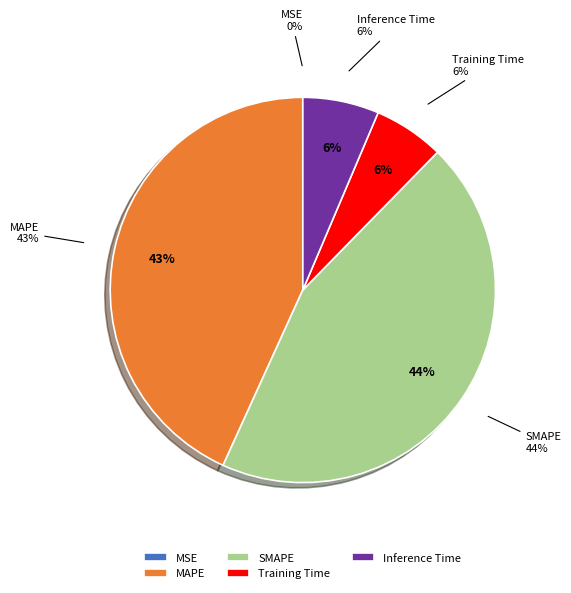

To the nearest percent, what is the combined percentage of SMAPE and MAPE?

88%